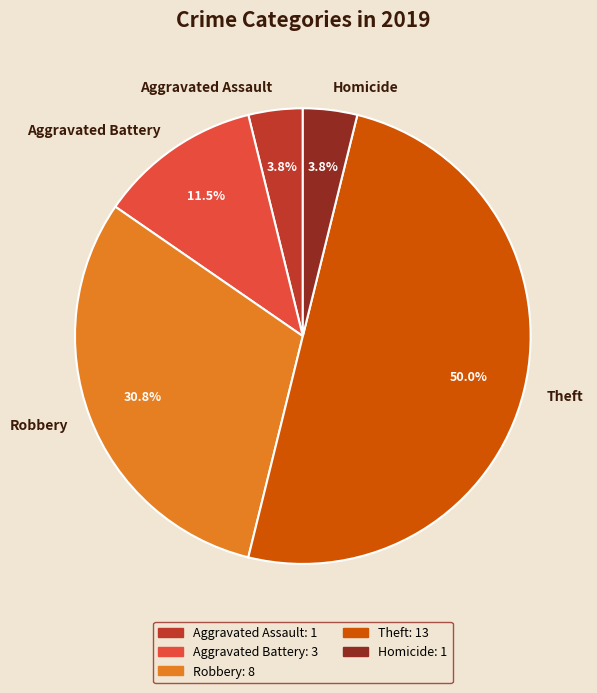

Is the sum of Theft and Aggravated Battery greater than half?

Yes